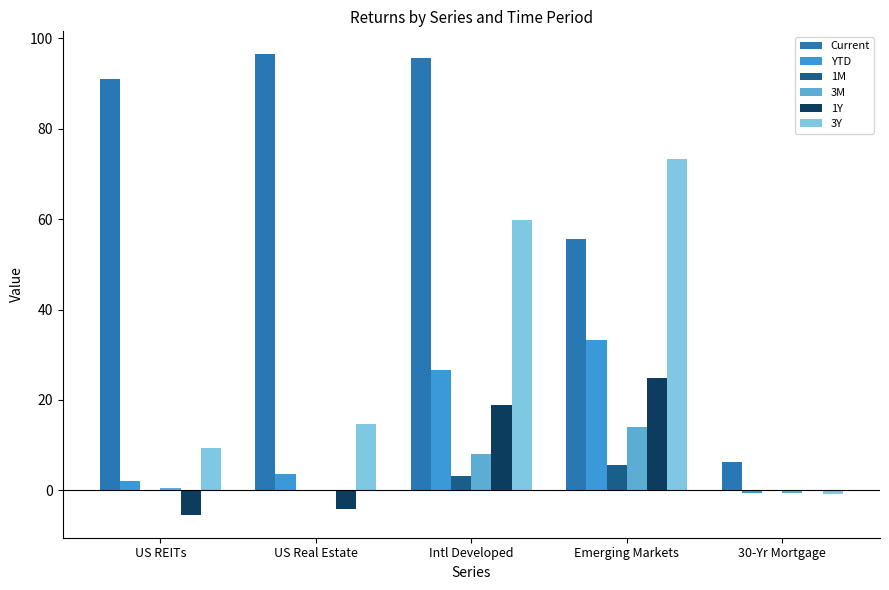

True or false: Current has a value of 22.8 at Emerging Markets.

False